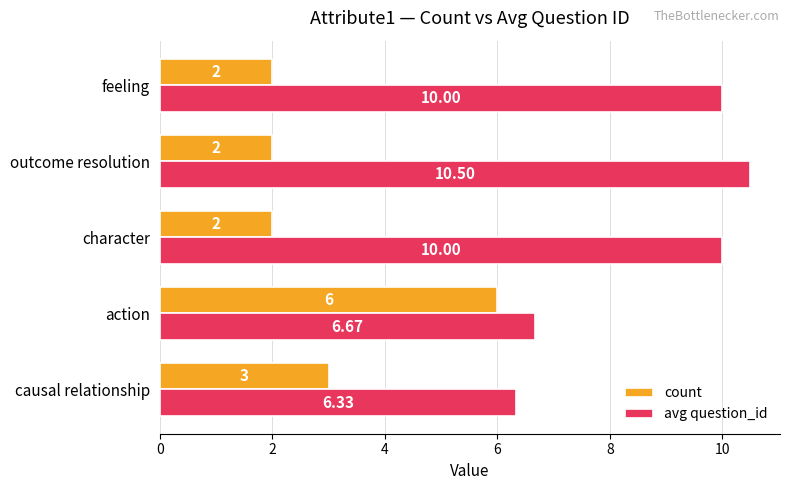

What is the difference between the maximum and minimum values in the avg question_id series?

4.2